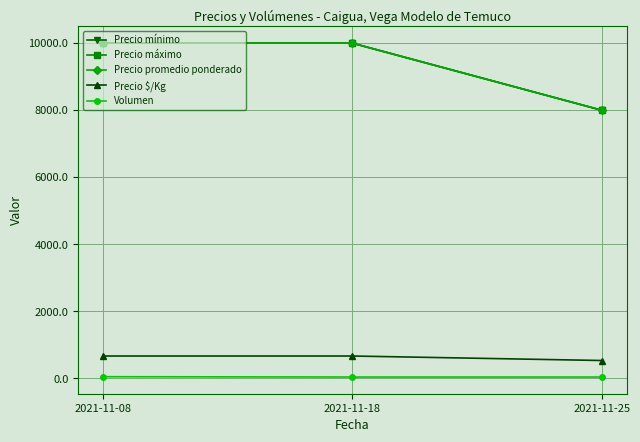

What is the difference between the Precio promedio ponderado values at 2021-11-25 and 2021-11-18?

2000